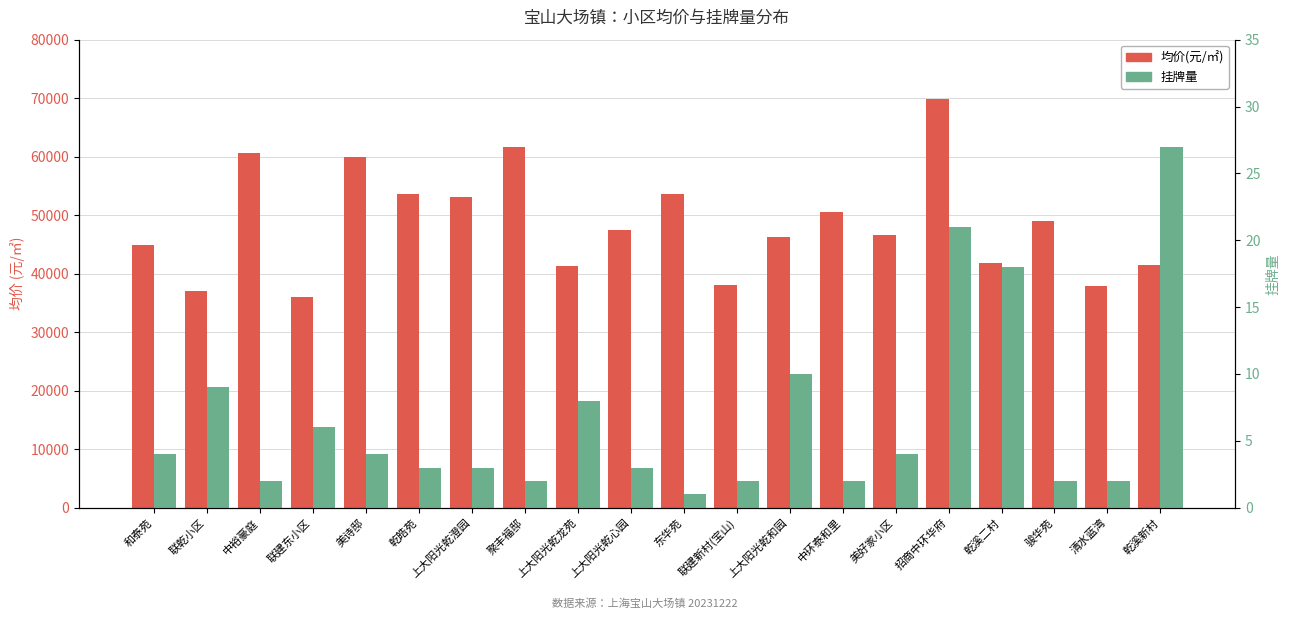

How many bars are there in each group?

2